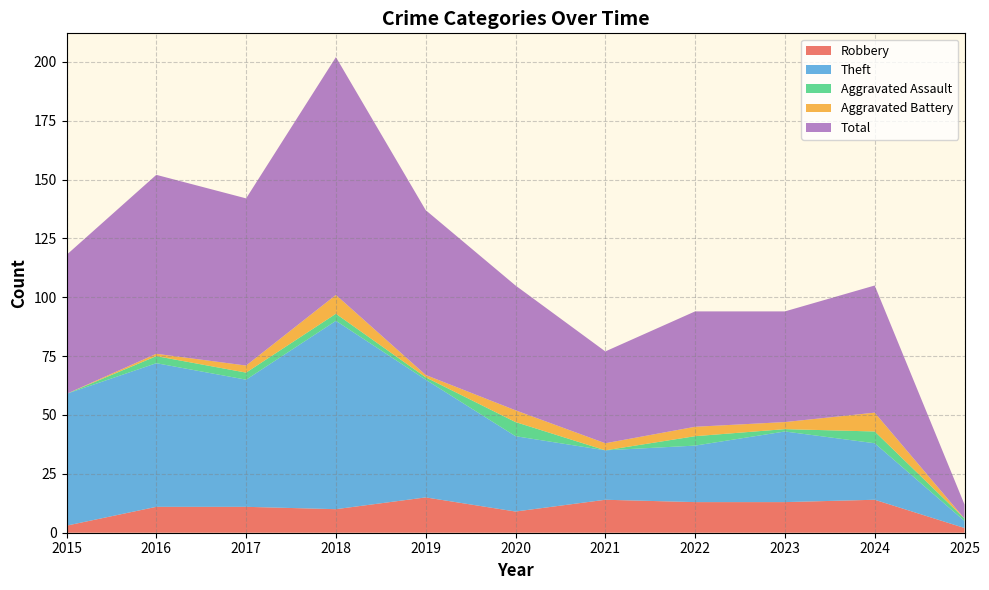

How many data points does each series have?

11